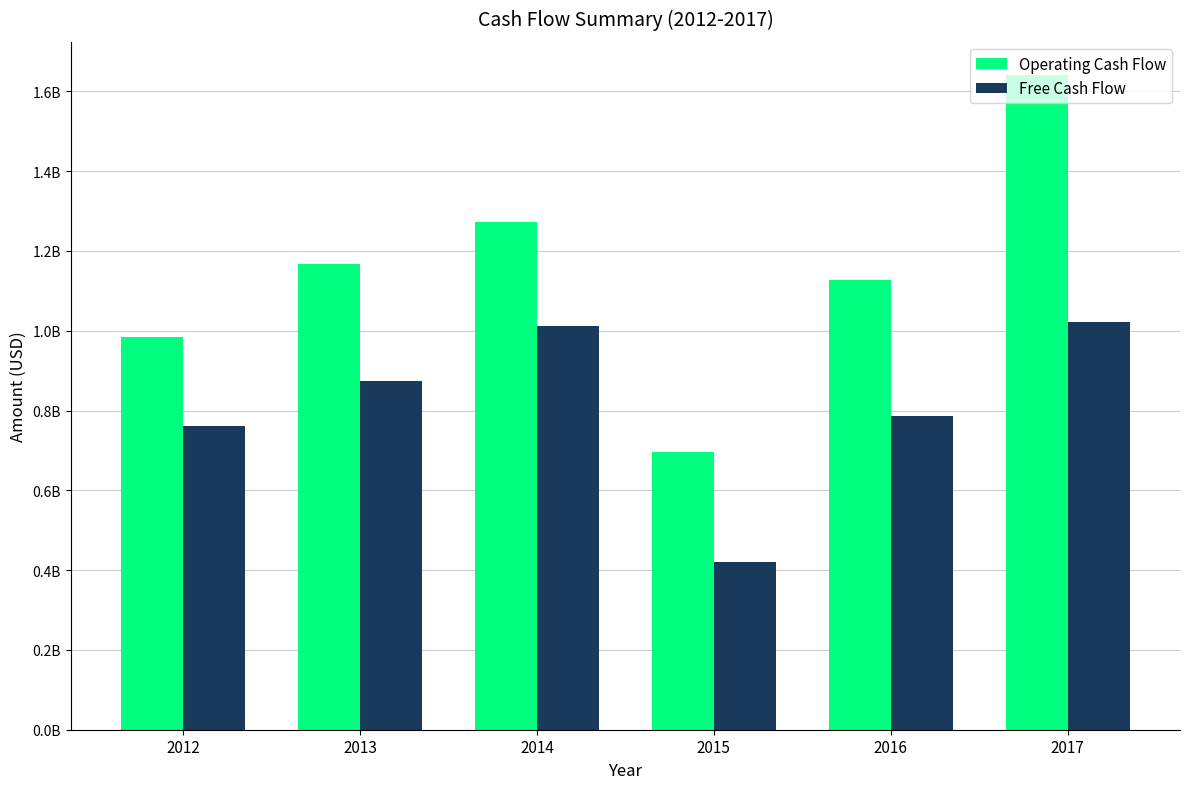

Are the bars horizontal?

No